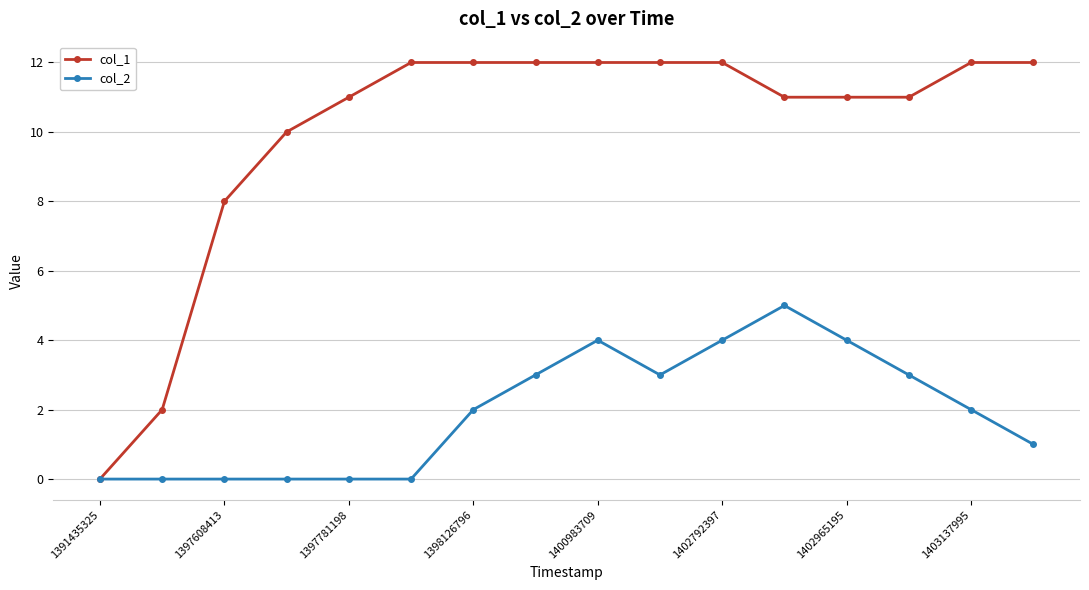

What is the difference between the maximum and minimum values in the col_1 series?

12